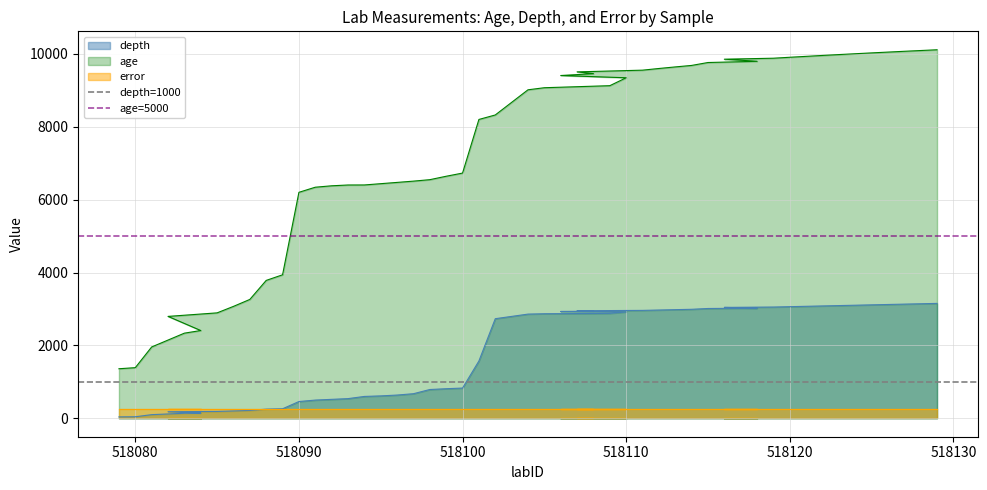

Is the value of age=5000 at 518070 greater than the value of depth=1000 at 518080?

Yes